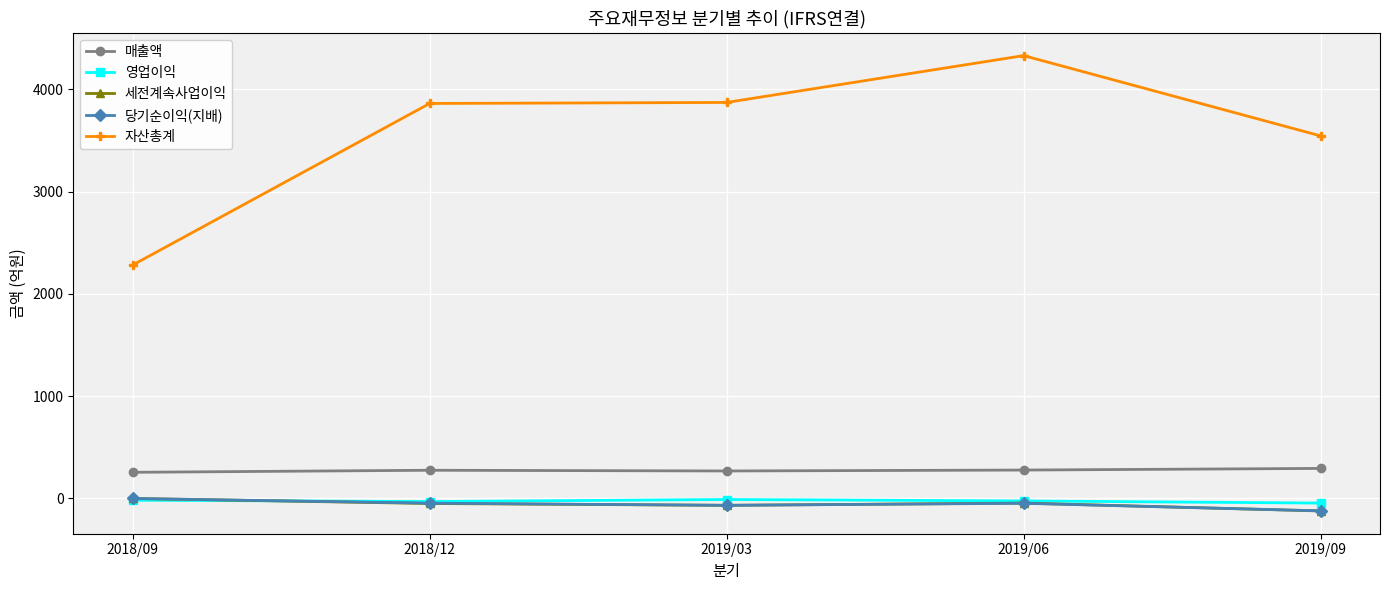

What position from the left is 2018/09?

1